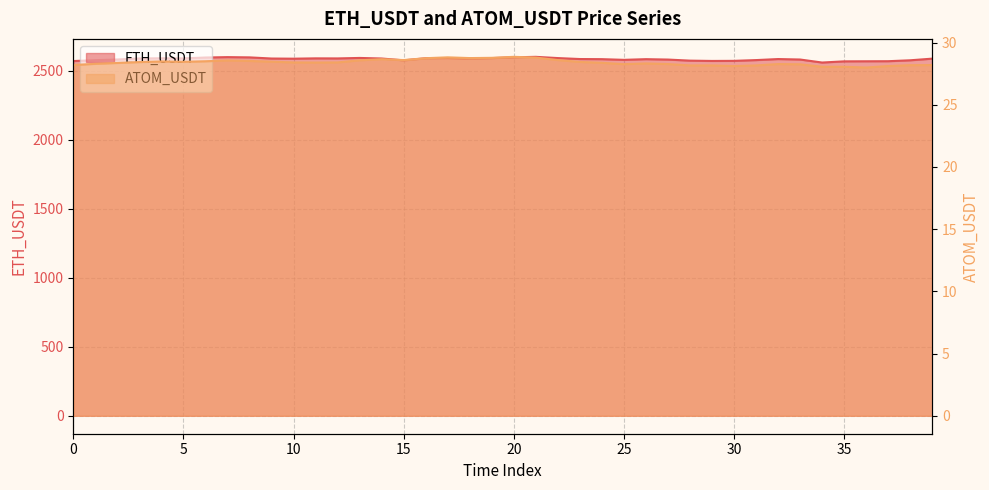

Where is ETH_USDT nearest to the value 2578?

25